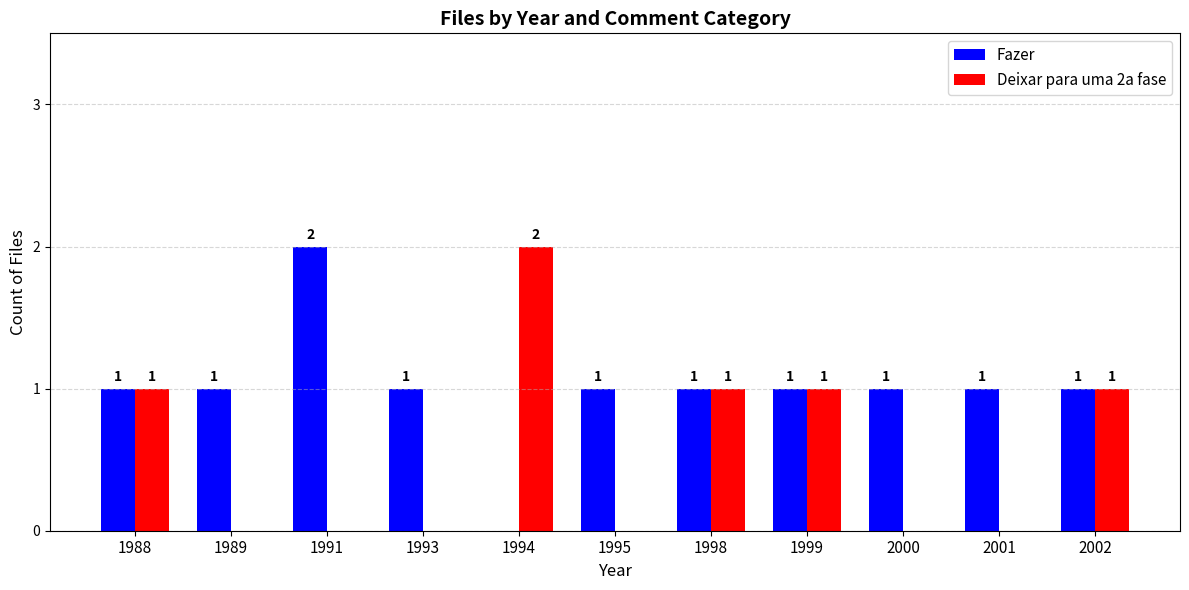

Which series changed the most between 1999 and 2000?

Deixar para uma 2a fase